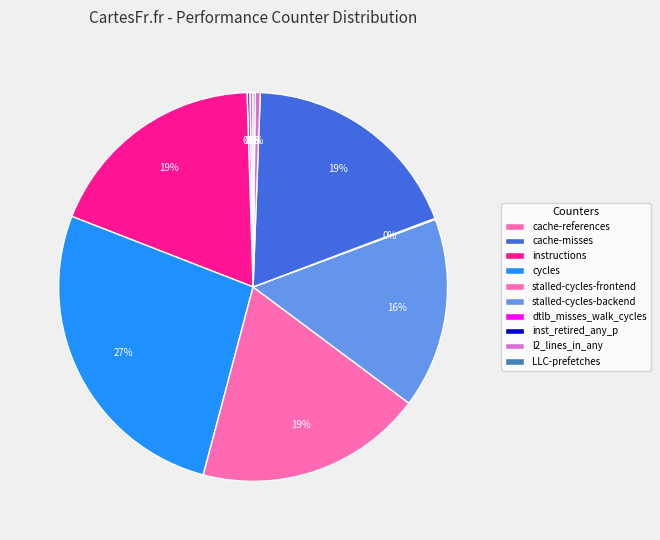

To the nearest percent, what is the difference between the largest and smallest slice percentages?

27%